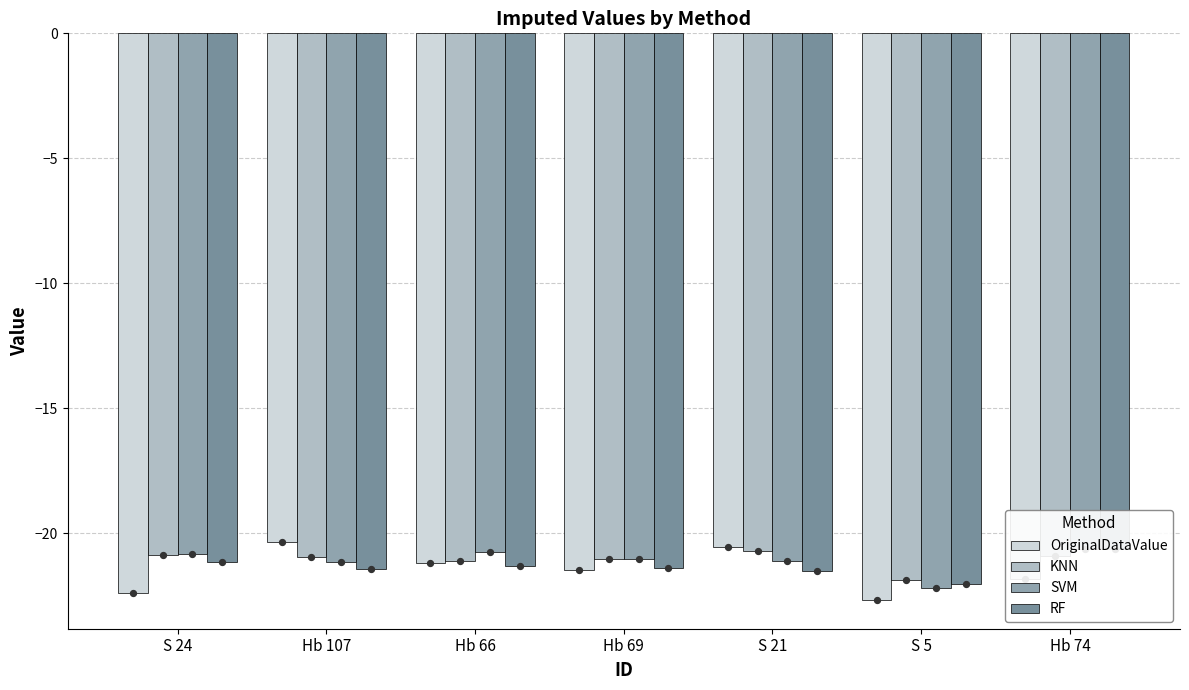

Which series reaches the minimum Y coordinate?

OriginalDataValue